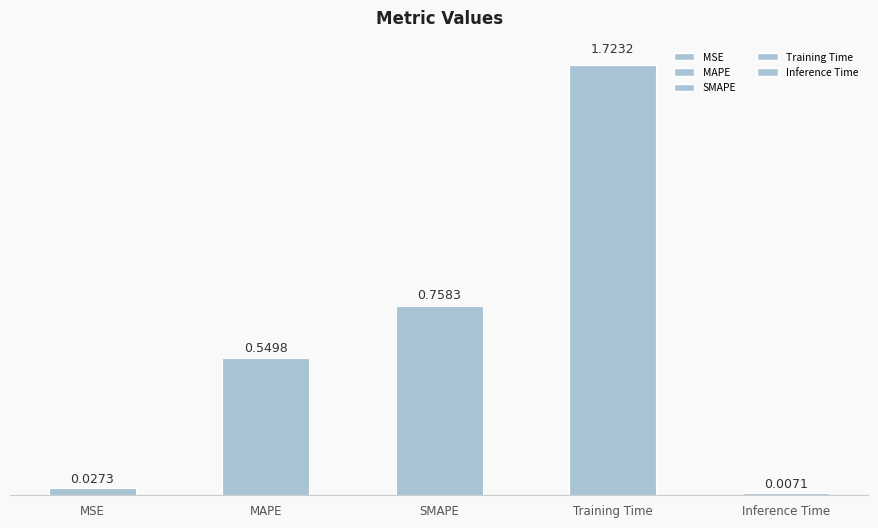

What is the sum of the values at Training Time and MAPE?

2.3